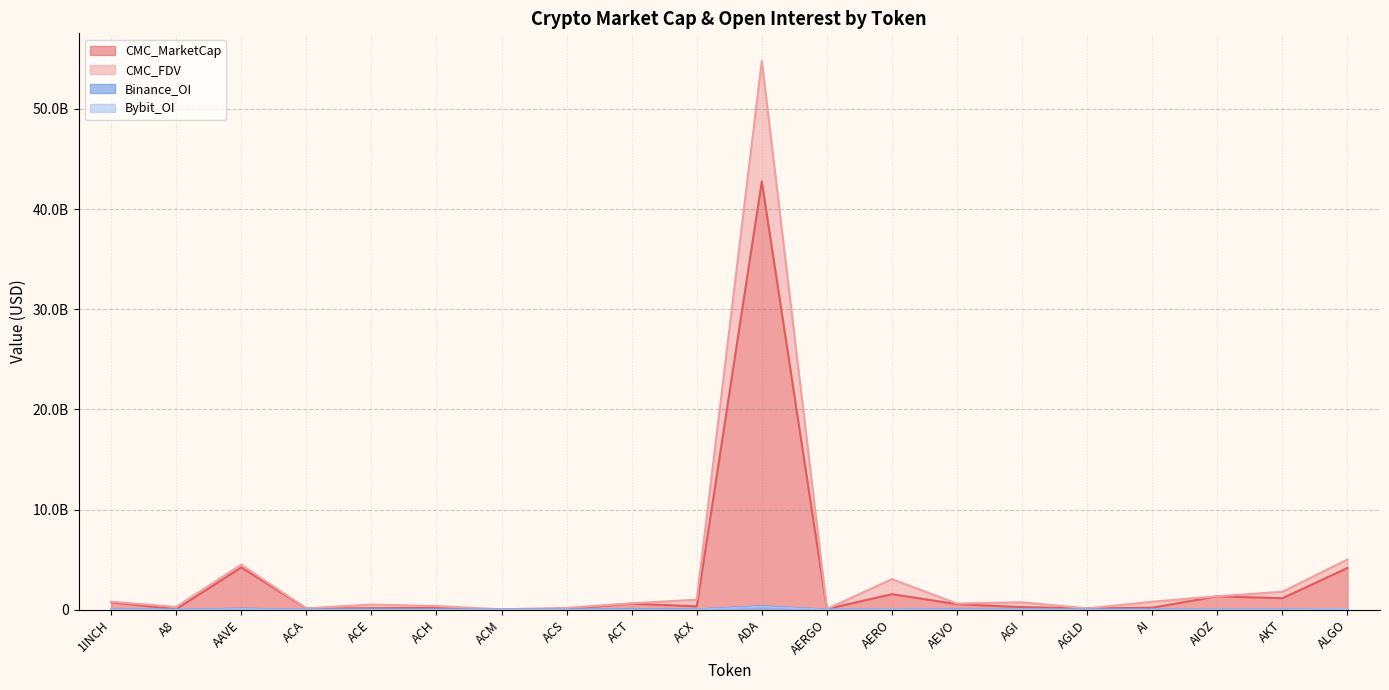

Does the chart have visible grid lines?

Yes